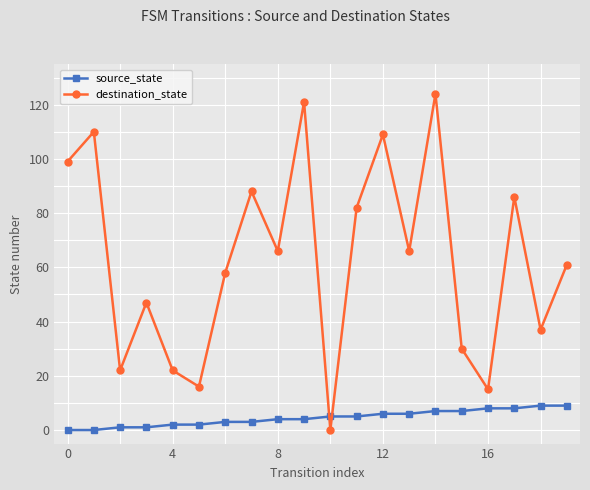

How many series are shown in this chart?

2